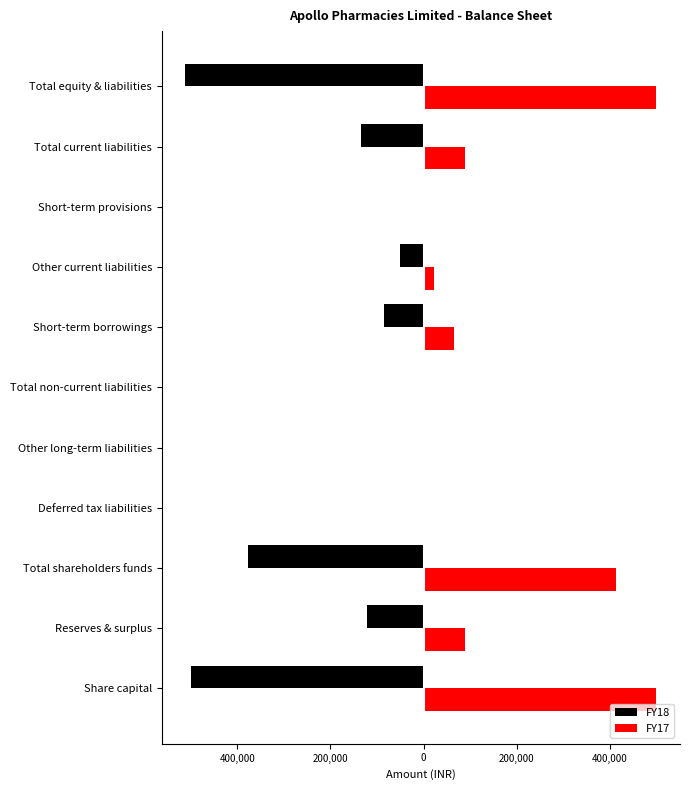

What are all the series names shown in the legend?

FY18, FY17